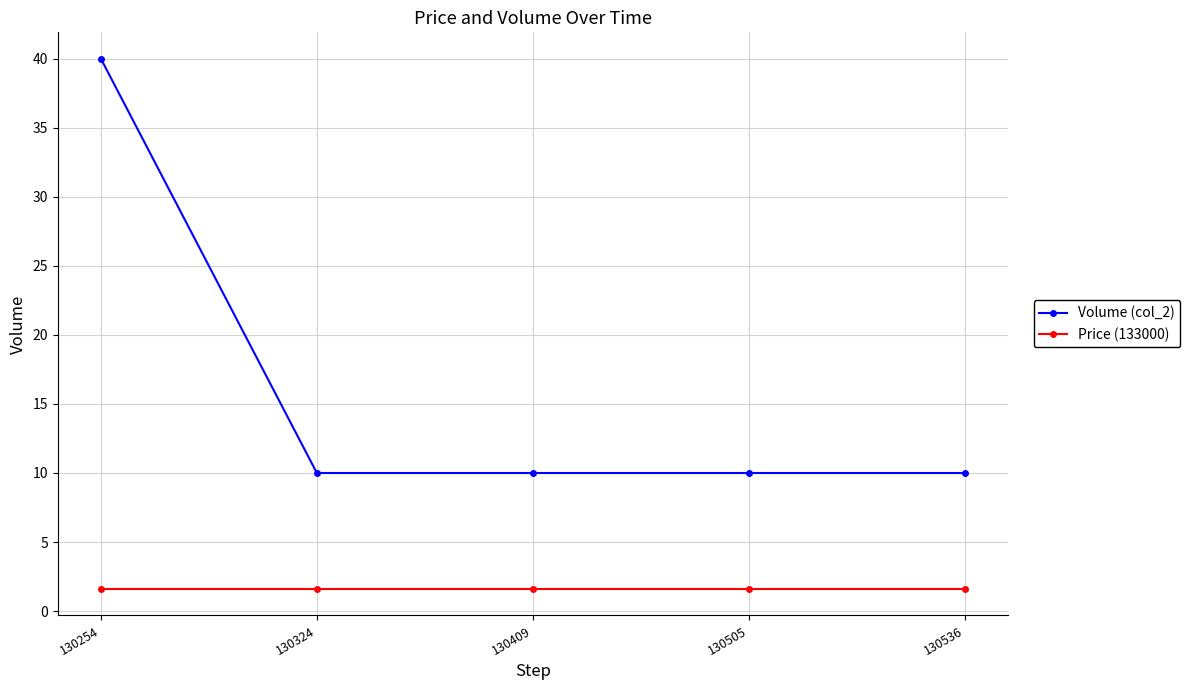

At 130536, list the series in order from largest to smallest.

Volume (col_2), Price (133000)